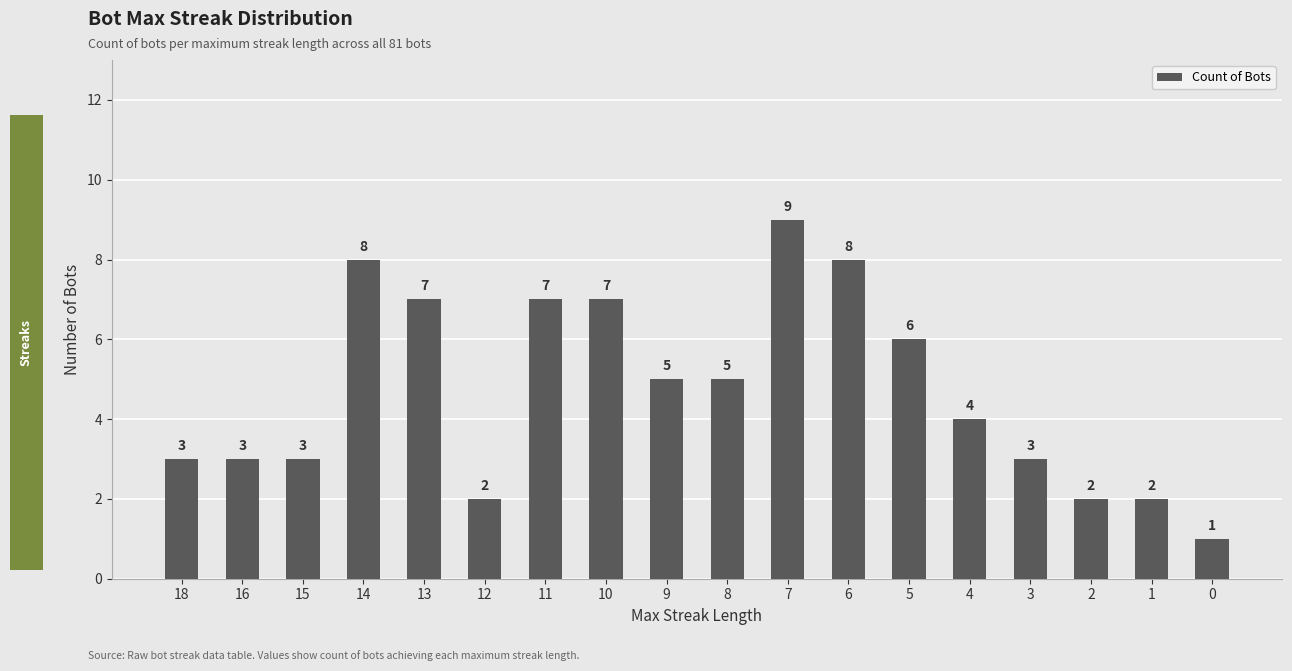

What is the value of the 3rd bar from the left?

3